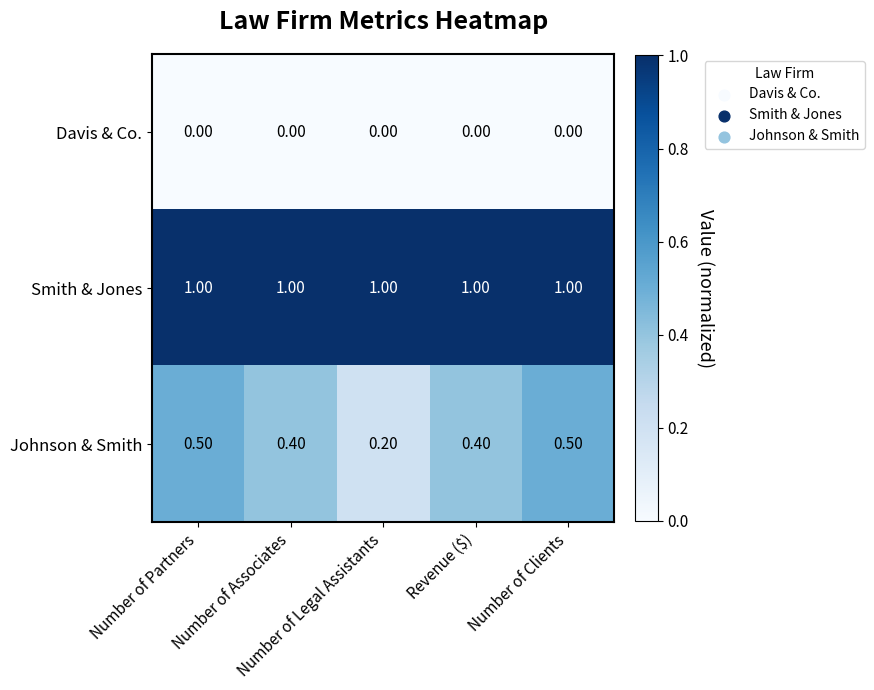

List the series in order of their overall mean, lowest first.

Davis & Co., Johnson & Smith, Smith & Jones